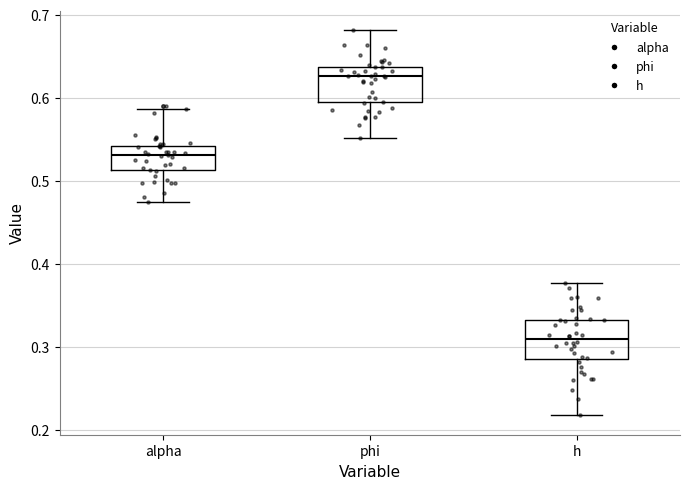

Where does the lower whisker of the box for phi end on the y-axis? The values are not printed on the chart, so give them approximately, as read against the axis.

0.55